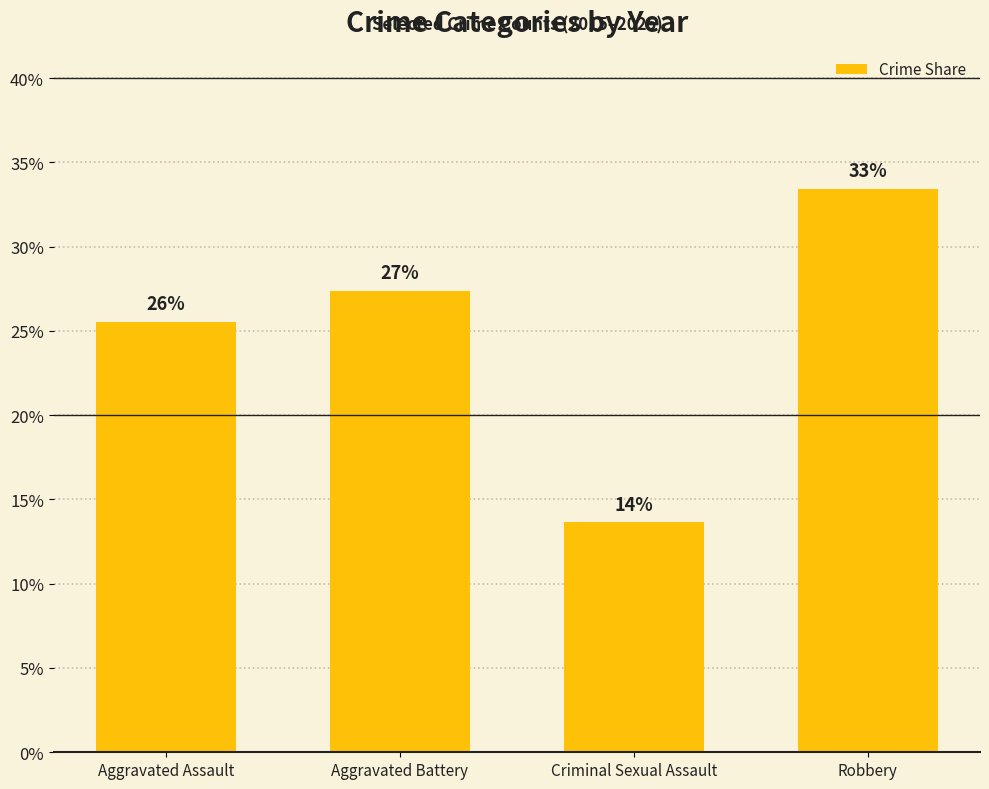

True or false: the data shows 0.5 at Robbery.

False